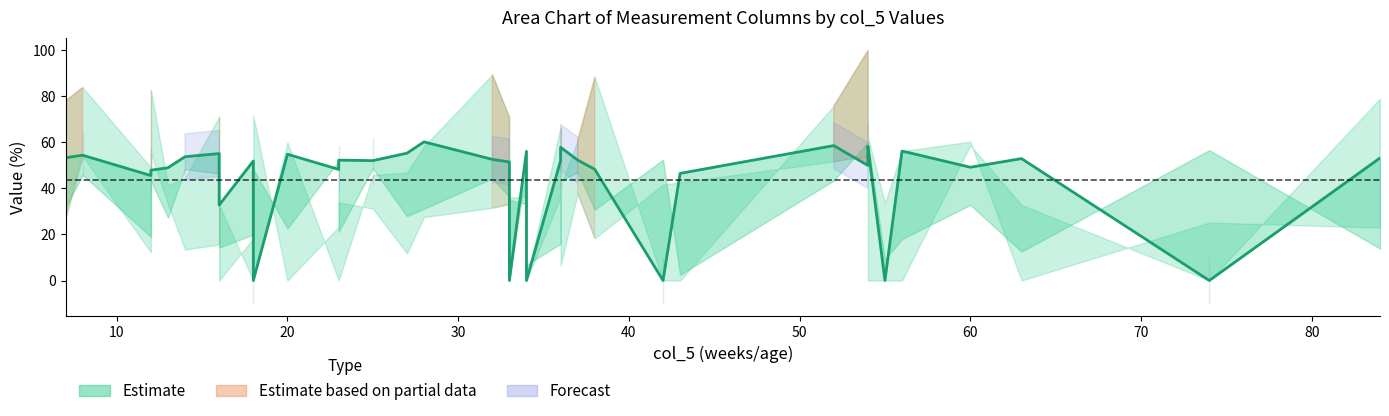

At which category does col_15 reach its first local valley?

12